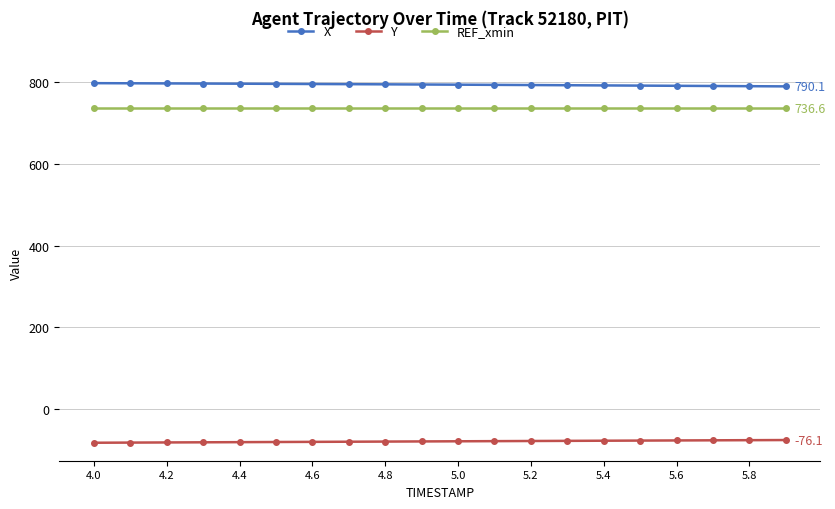

Does the chart display data point markers on the line(s)?

Yes